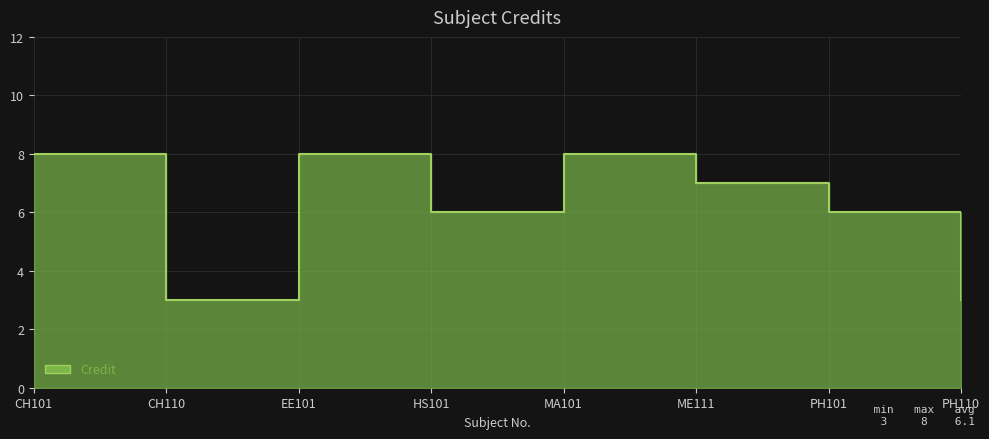

Approximately how many times larger is the value at MA101 compared to PH101?

1.3